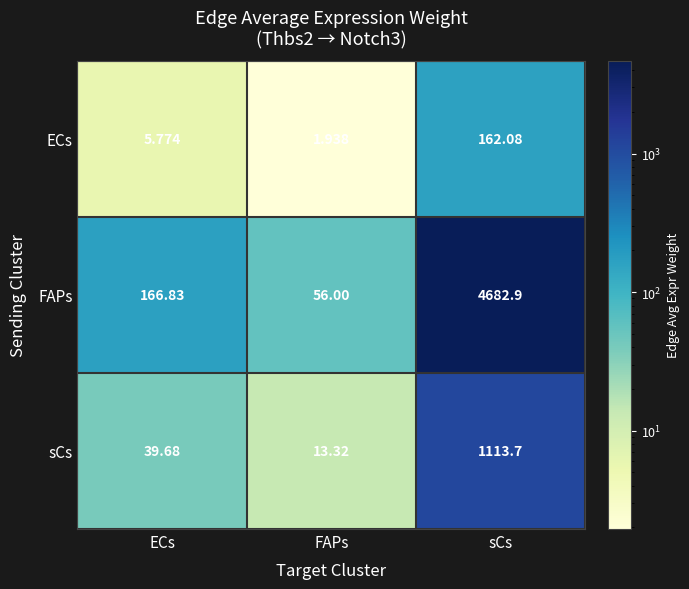

At sCs, list the series in order from smallest to largest.

ECs, sCs, FAPs